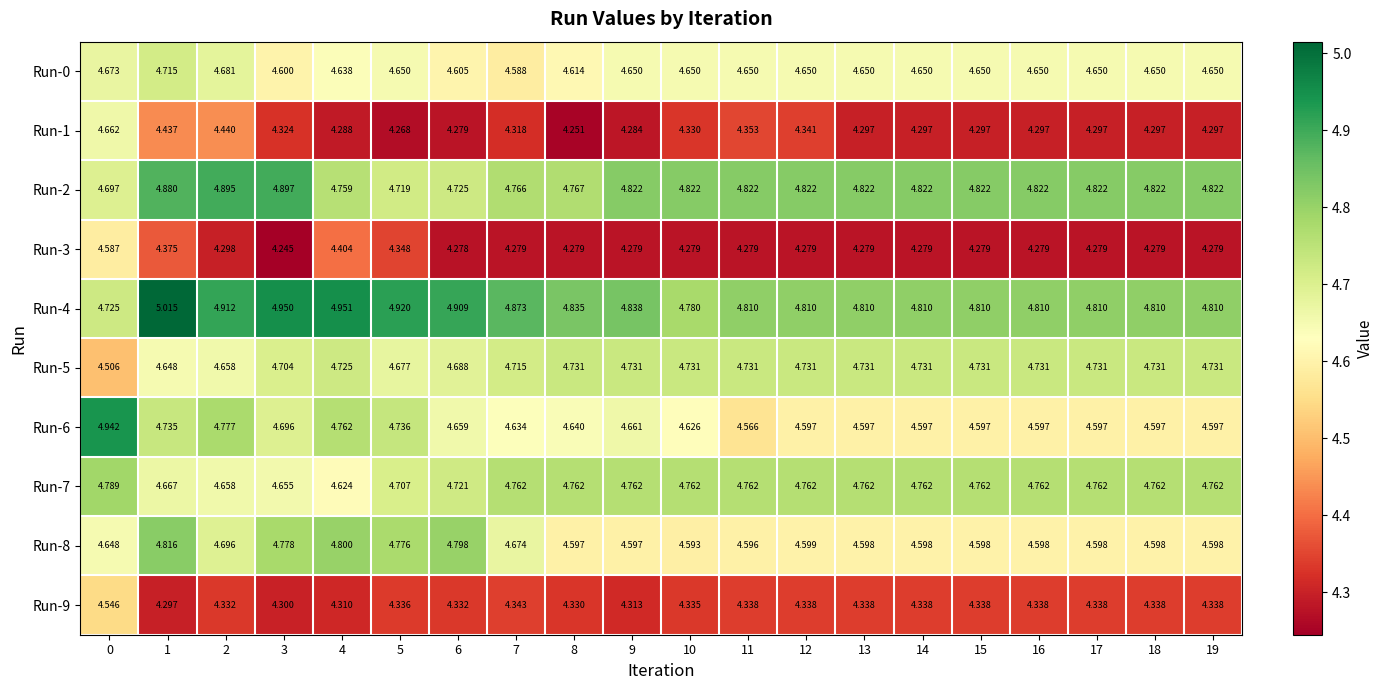

Is the value of Run-7 at 2 greater than the value of Run-3 at 4?

Yes